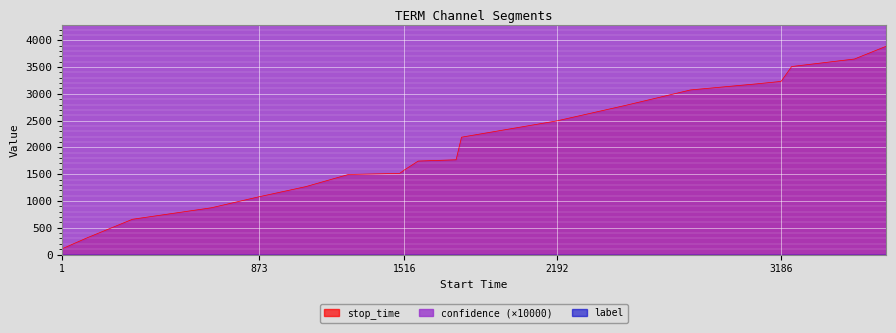

List the labels in order of confidence value, smallest first.

1, 110, 312, 660, 873, 1080, 1269, 1496, 1516, 1578, 1746, 1770, 2192, 2496, 2785, 3074, 3186, 3233, 3511, 3651